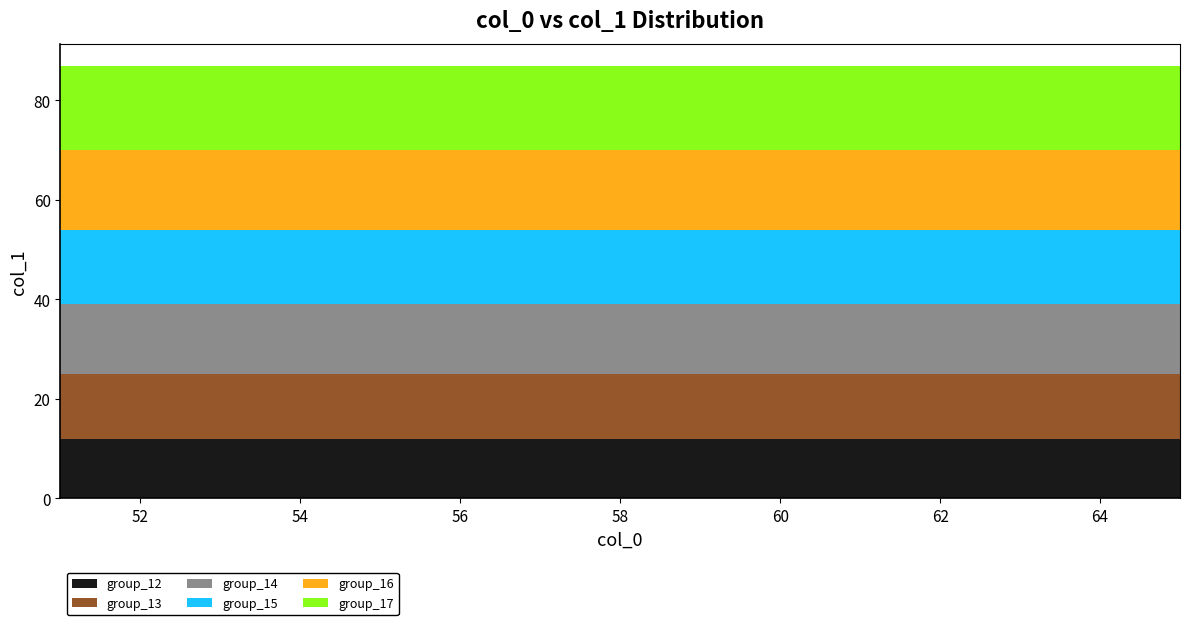

Reading left to right, extract all data points from this chart.

12	13	14	15	16	17	12	13	14	15	16	17	12	13	14	15	16	17	12	13